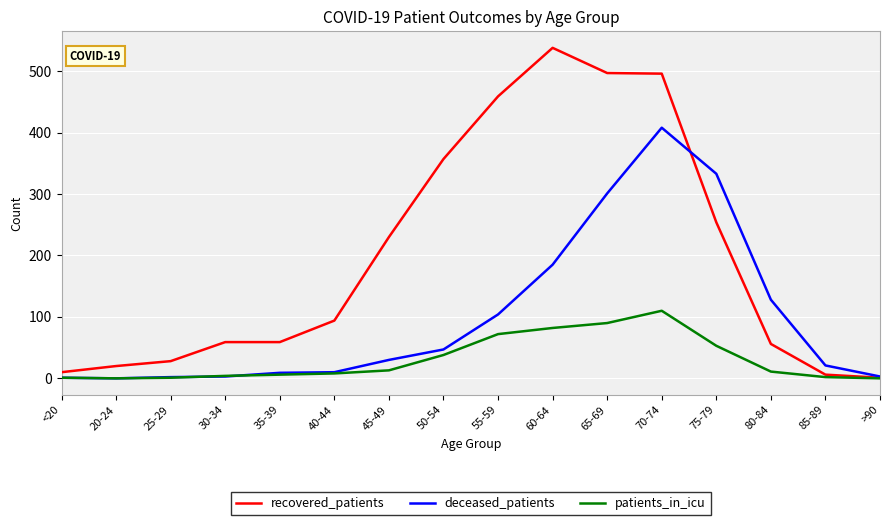

List the series in order of their peak value, lowest first.

patients_in_icu, deceased_patients, recovered_patients